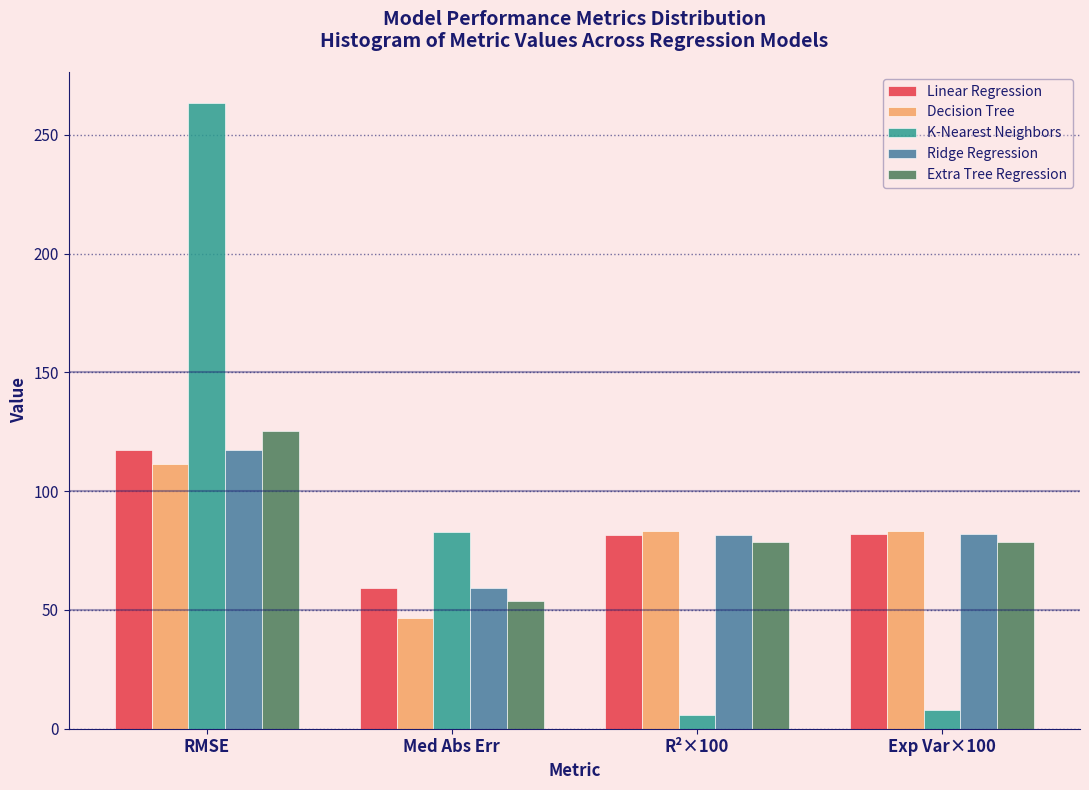

Which label corresponds to the largest value in the chart?

RMSE